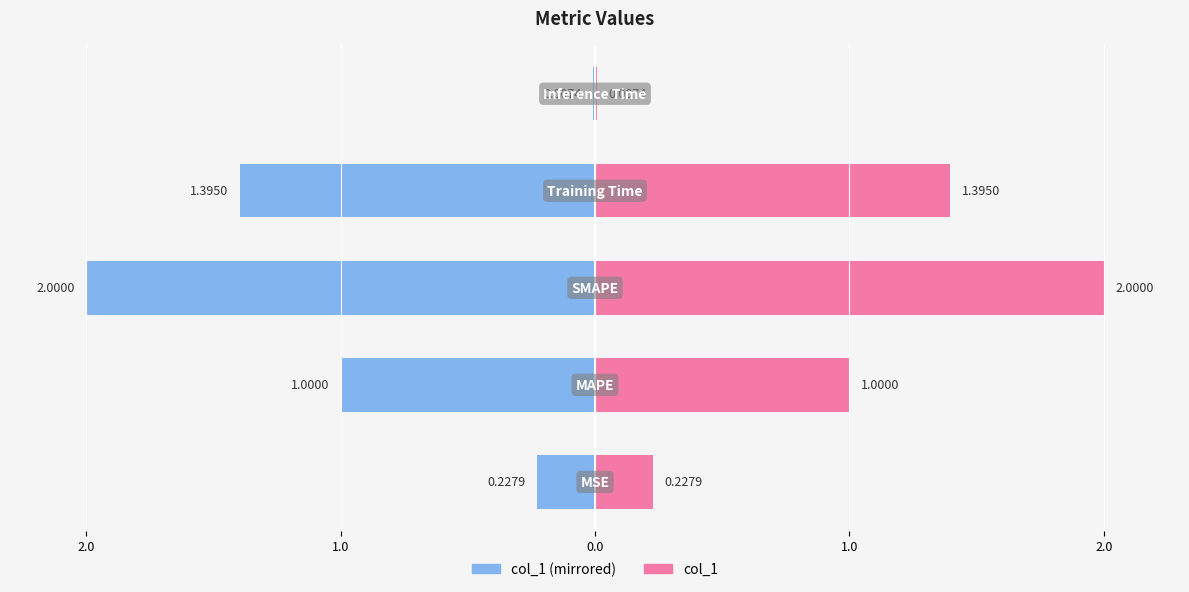

What is the difference between the maximum and minimum values in the col_1 (left) series?

2.0